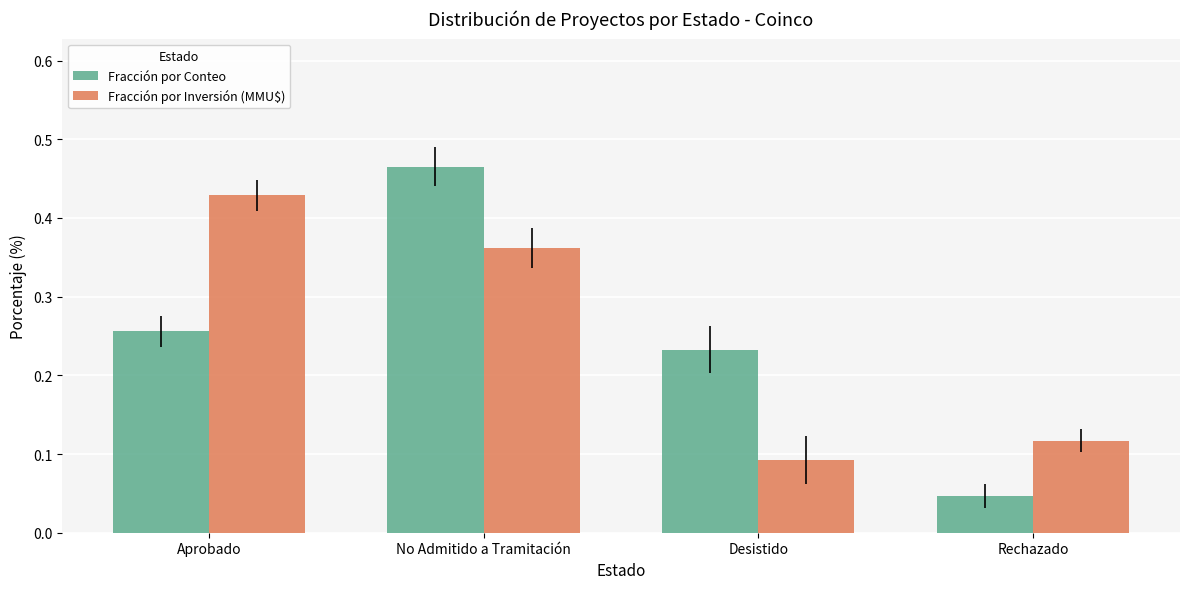

At Desistido, list the series in order from smallest to largest.

Fracción por Inversión (MMU$), Fracción por Conteo